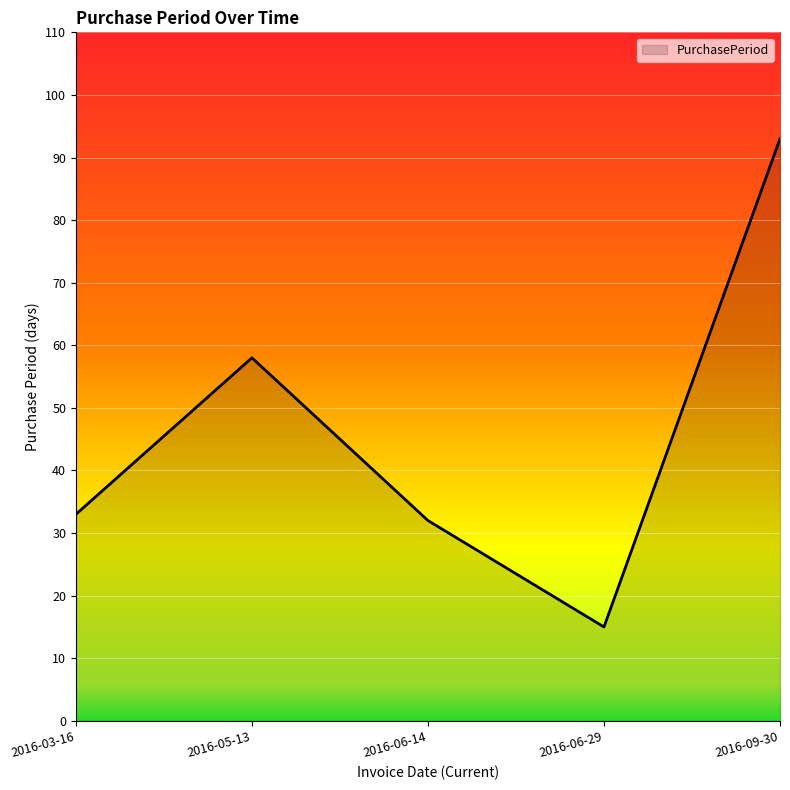

What position from the left is 2016-06-14?

3